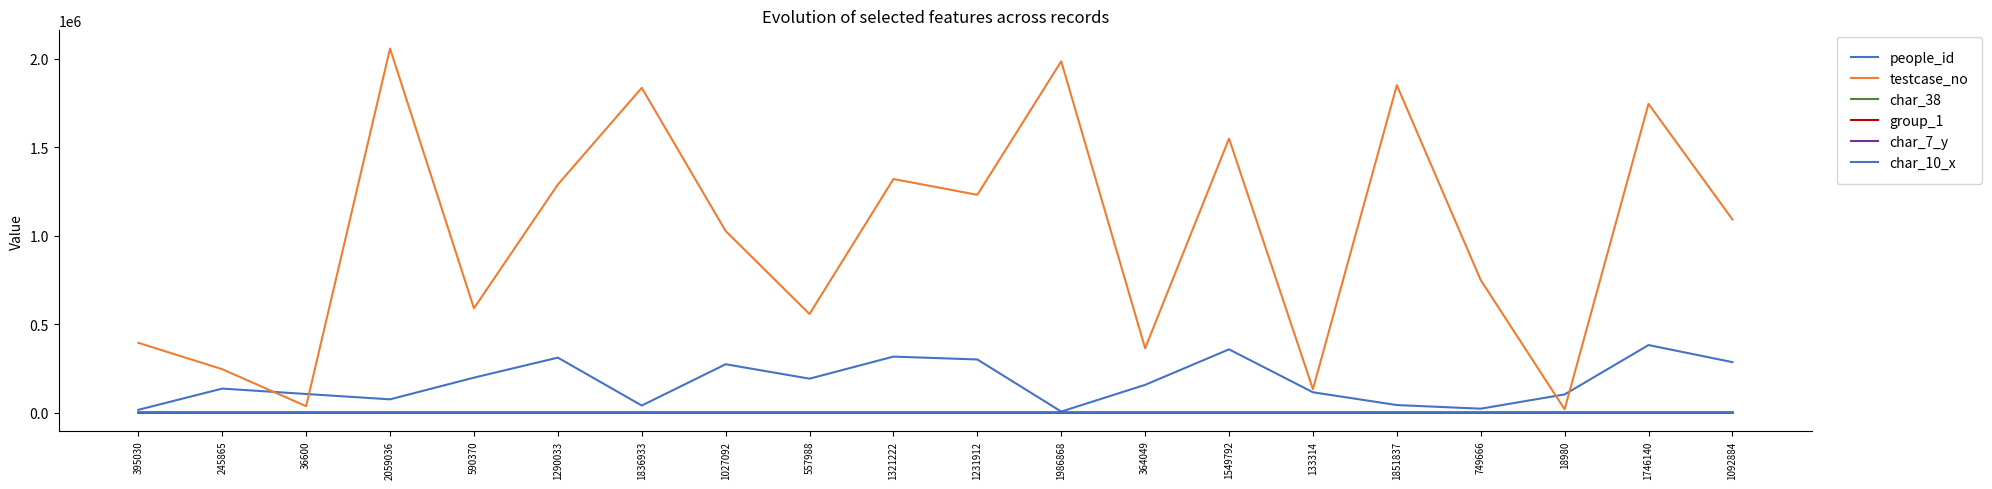

At which category is the sum across all series the highest?

2059036